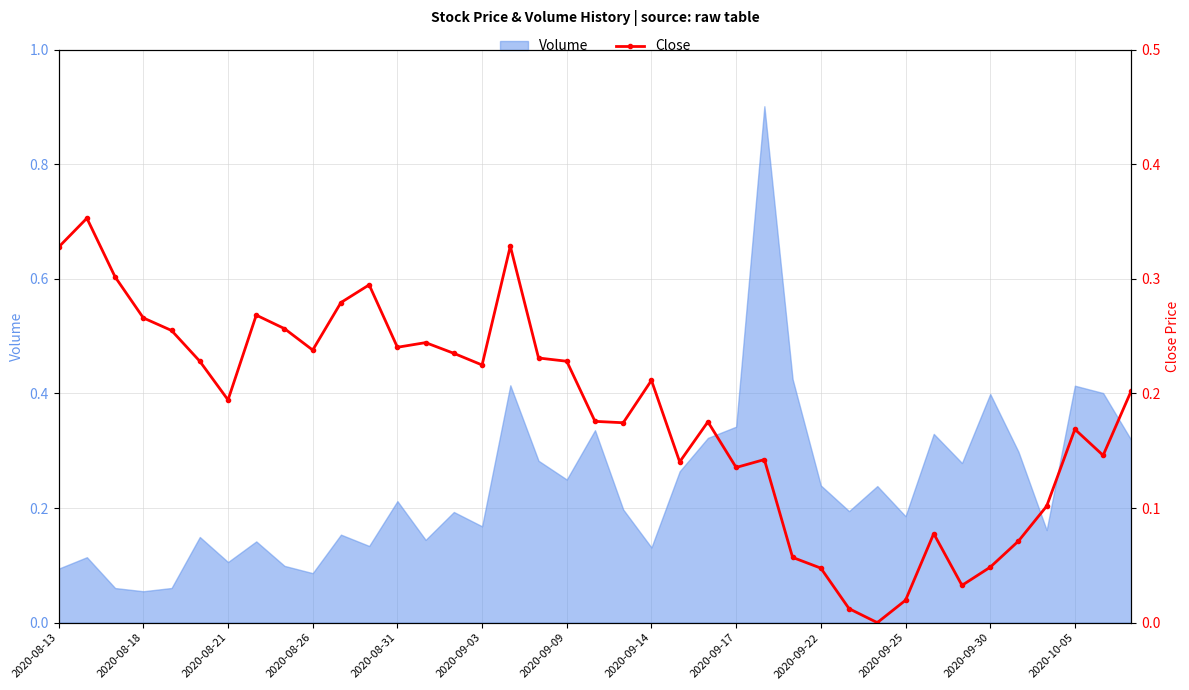

What is the change in value from 2020-08-26 to 34?

-0.2